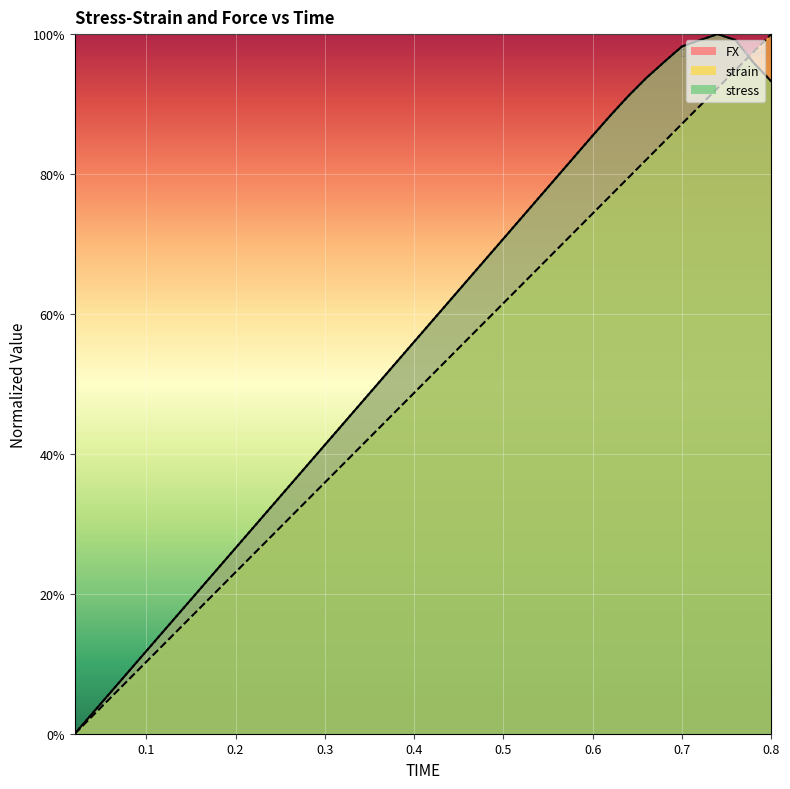

Which series has the widest spread of values?

FX